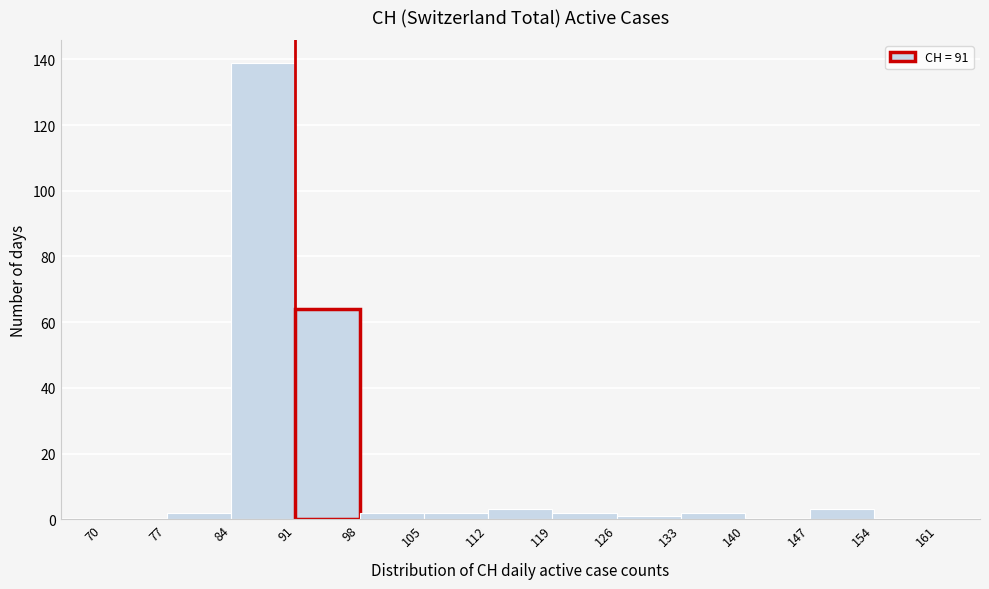

Which range on the x-axis has the tallest bar?

84 to 91